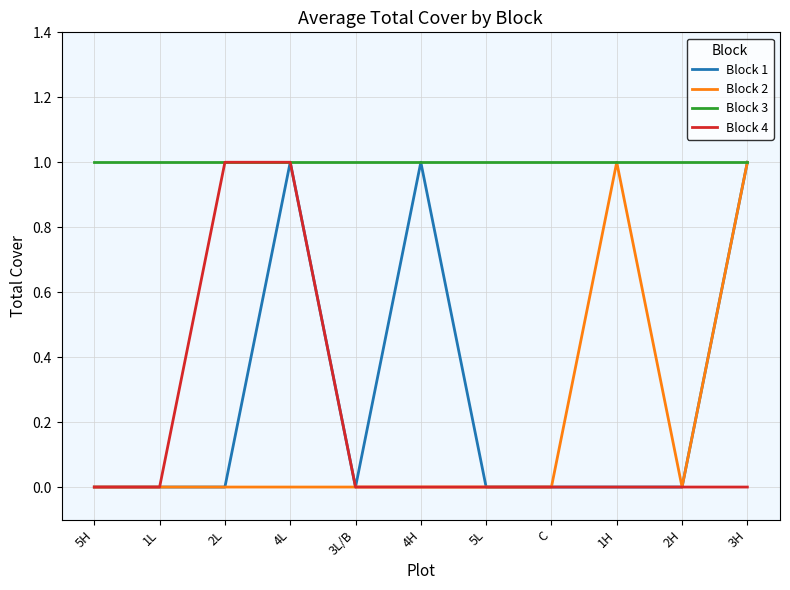

What position from the right is 3L/B?

7